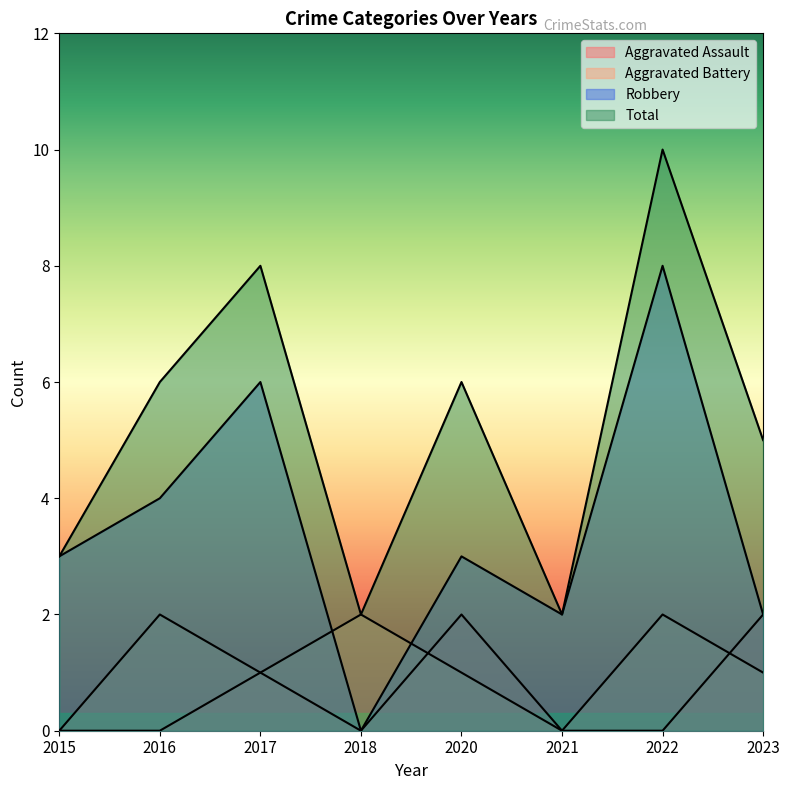

At which label does Aggravated Battery first exceed 1?

2016